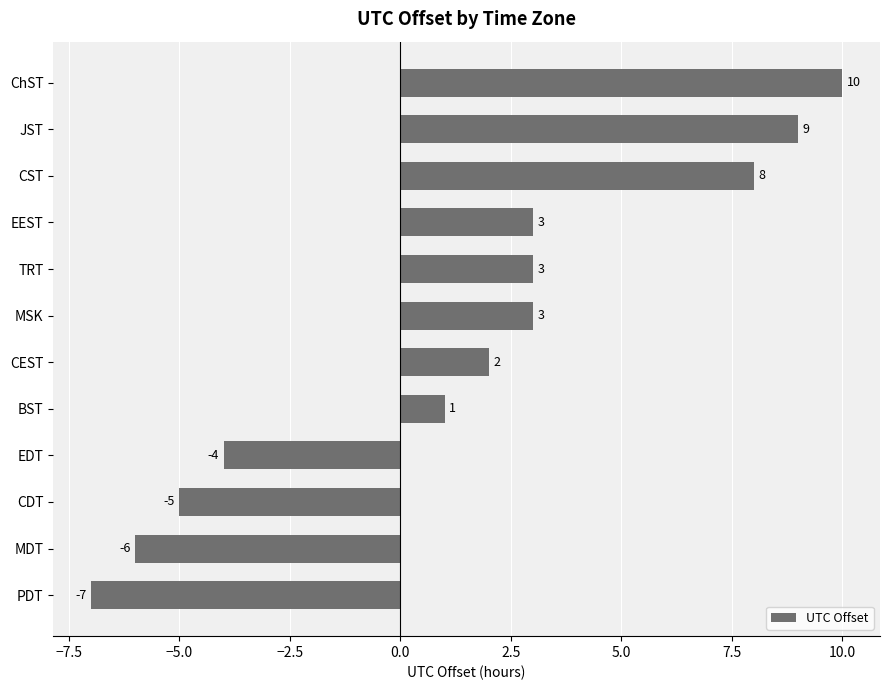

What is the maximum value shown in the chart?

10